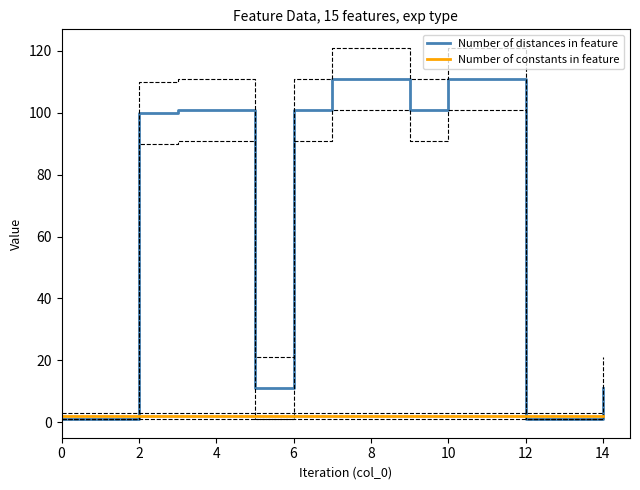

True or false: Number of distances in feature and Number of constants in feature cross at least once.

True